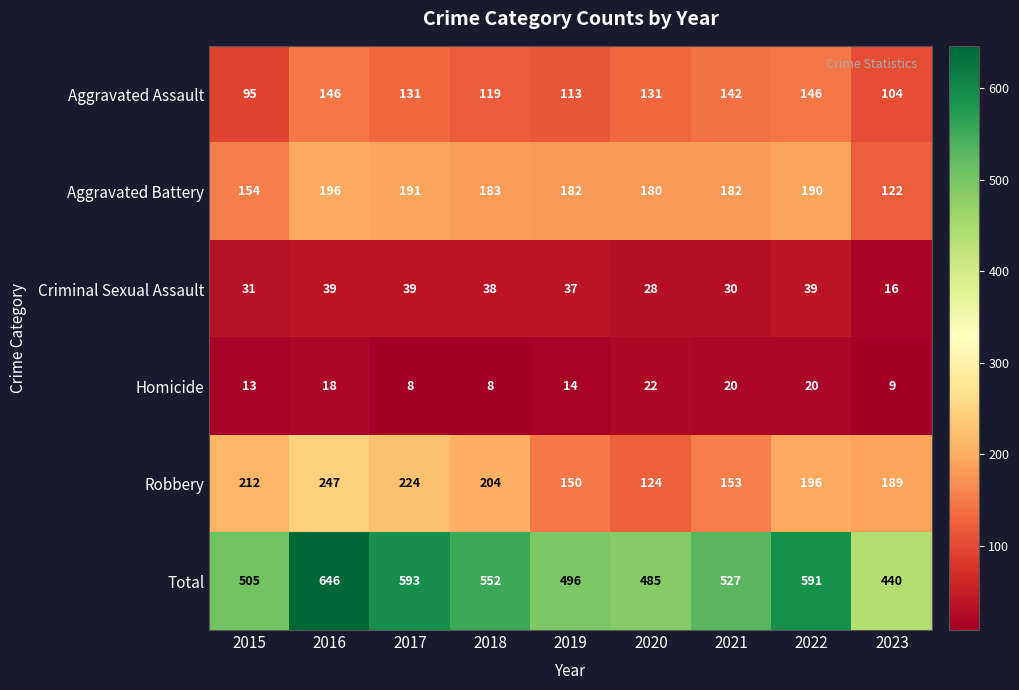

True or false: Total has a value of 552 at 2018.

True